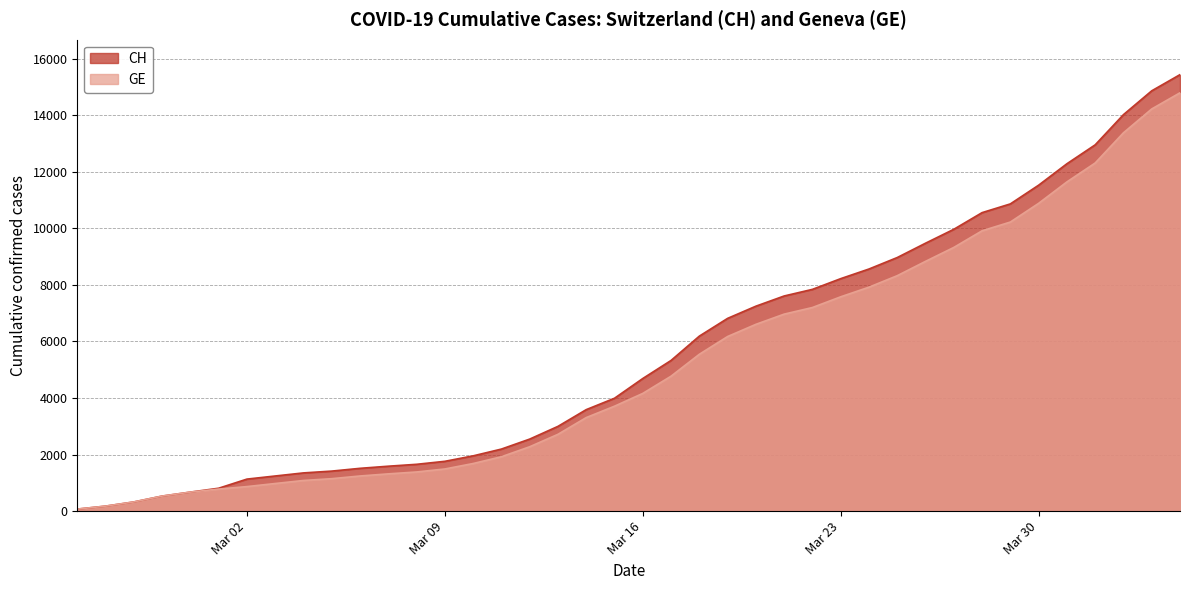

Reading left to right, extract all data points from this chart.

CH: 72	177	325	532	673	810	1133	1243	1352	1416	1514	1589	1656	1762	1955	2195	2548	2998	3590	3993	4691	5330	6190	6818	7249	7610	7844	8223	8564	8970	9477	9969	10558	10867	11529	12287	12956	14024	14867	15439
GE: 72	177	325	532	673	780	868	977	1084	1148	1243	1318	1385	1491	1684	1924	2277	2717	3309	3712	4164	4773	5548	6176	6607	6968	7202	7581	7922	8328	8835	9327	9916	10225	10887	11645	12314	13382	14225	14797